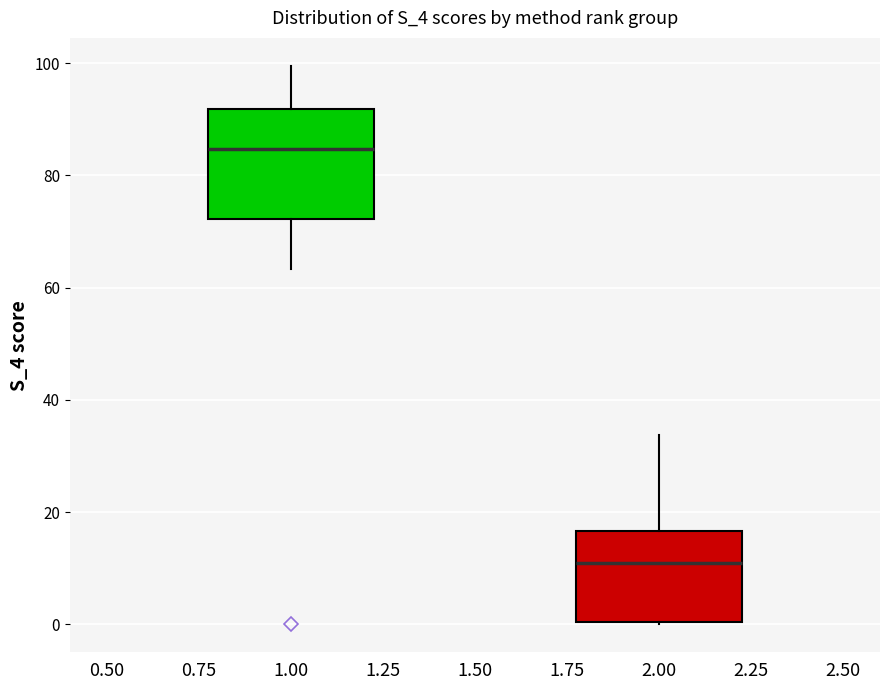

Reading left to right, transcribe this box plot: for each box, give where its median line is, the range the box spans, and where its two whiskers end, as read against the y-axis. The values are not printed on the chart, so give them approximately, as read against the axis.

1.00: median 84, box 72 to 92, whiskers 64 to 100
2.00: median 10, box 0 to 16, whiskers 0 to 34